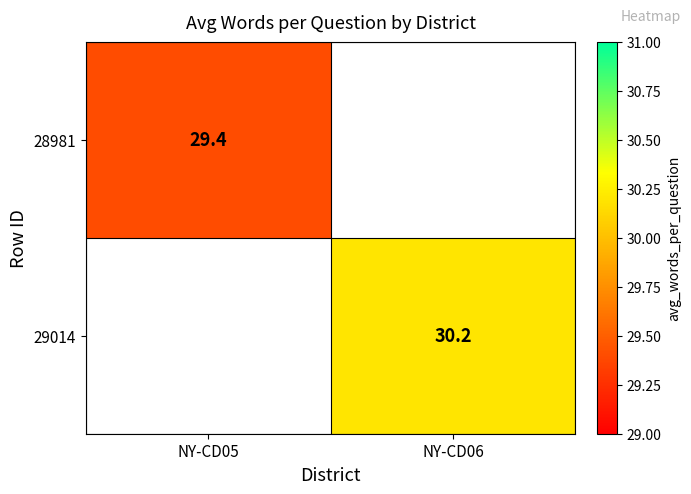

How many series are shown in this chart?

2